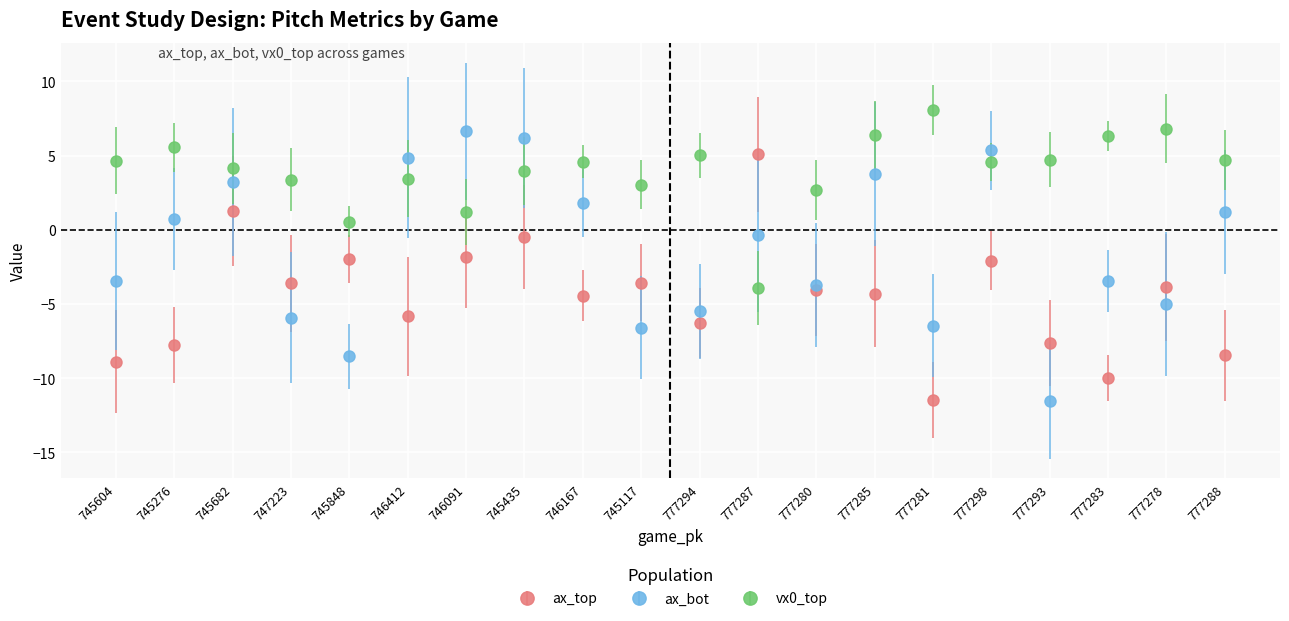

What is the difference between the maximum and minimum values in the vx0_top series?

12.0